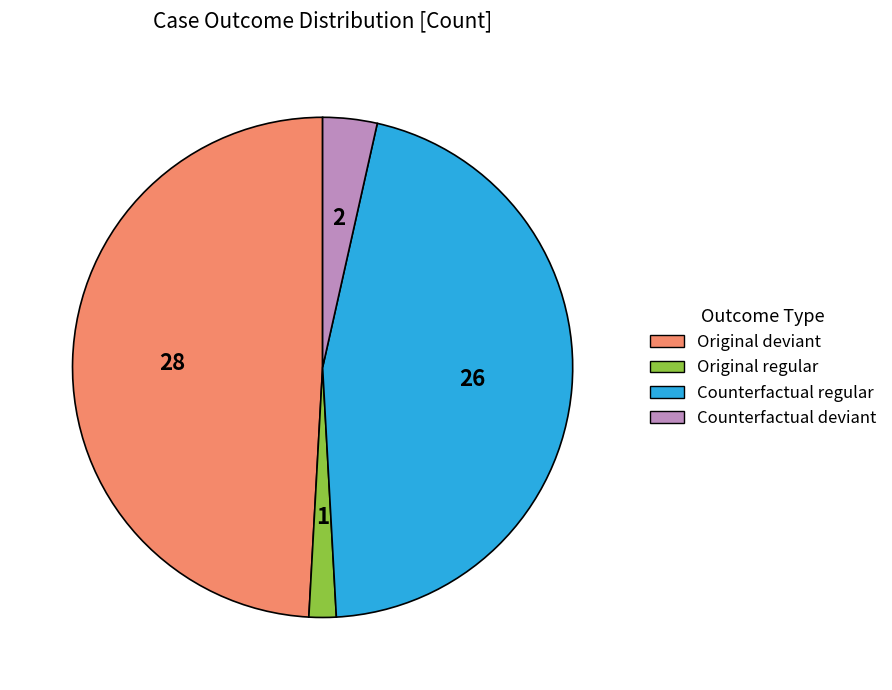

How many segments does this pie chart have?

4